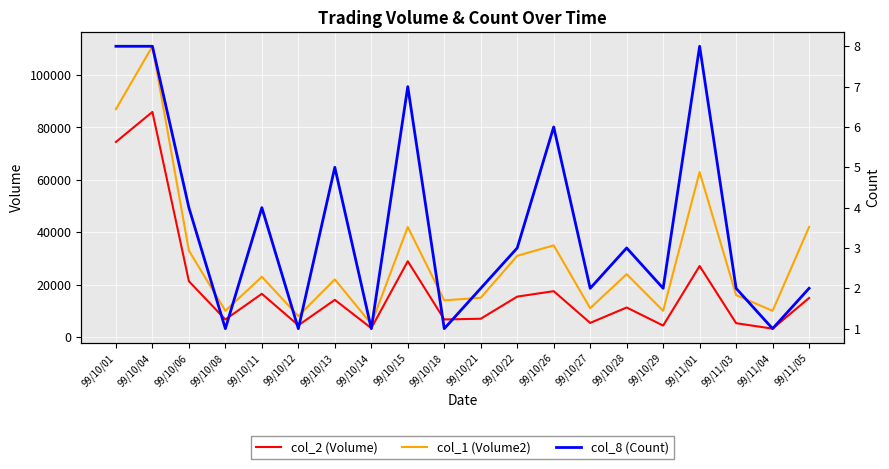

True or false: col_2 (Volume) has a value of 11442 at 99/10/18.

False